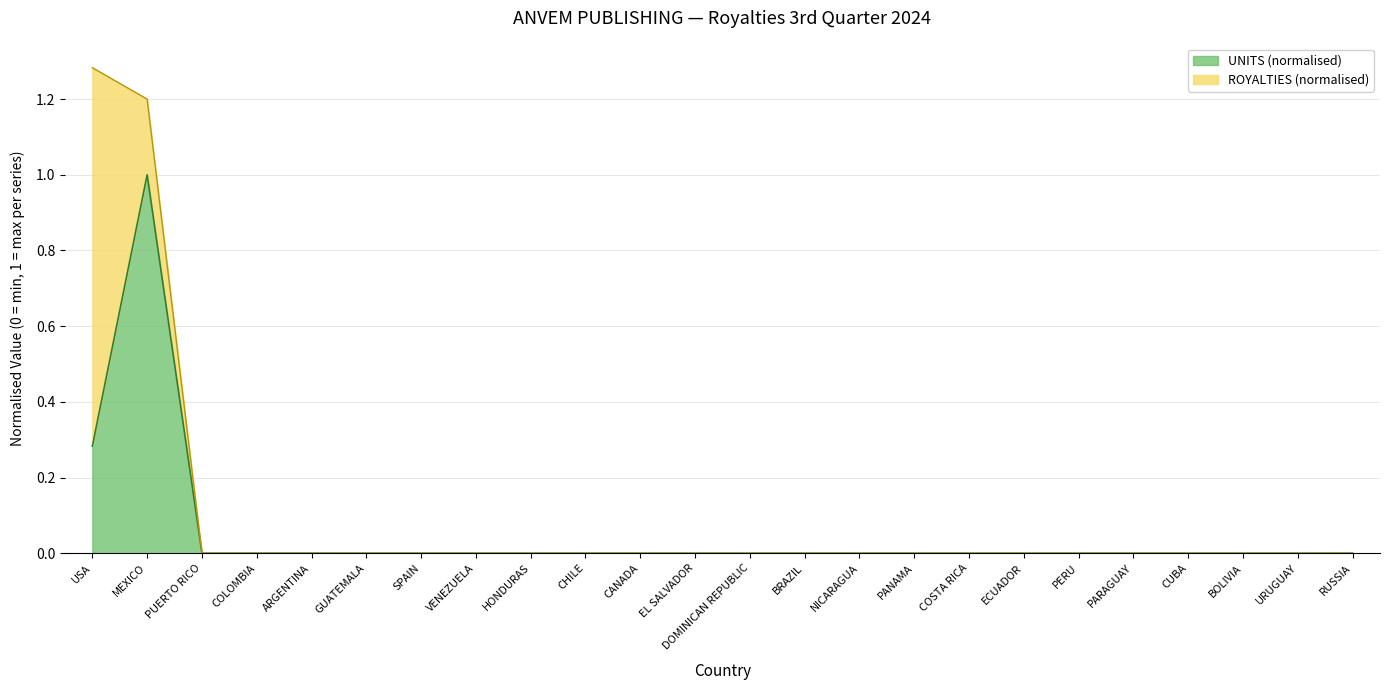

The value at GUATEMALA is 0.0. True or false?

False